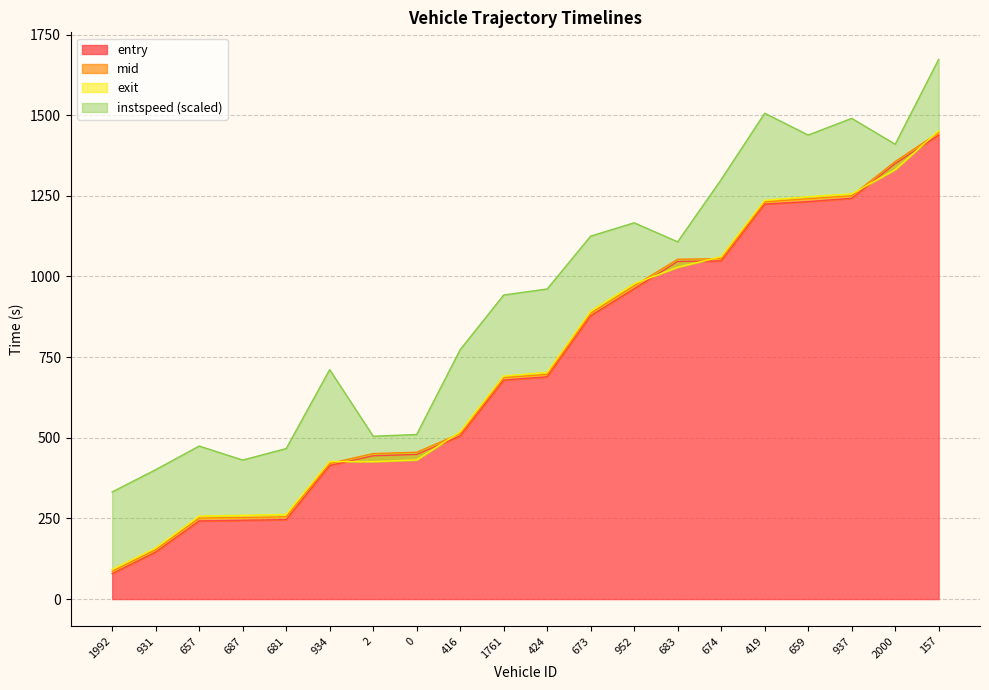

The entry series shows 1242.3 at 937. True or false?

True